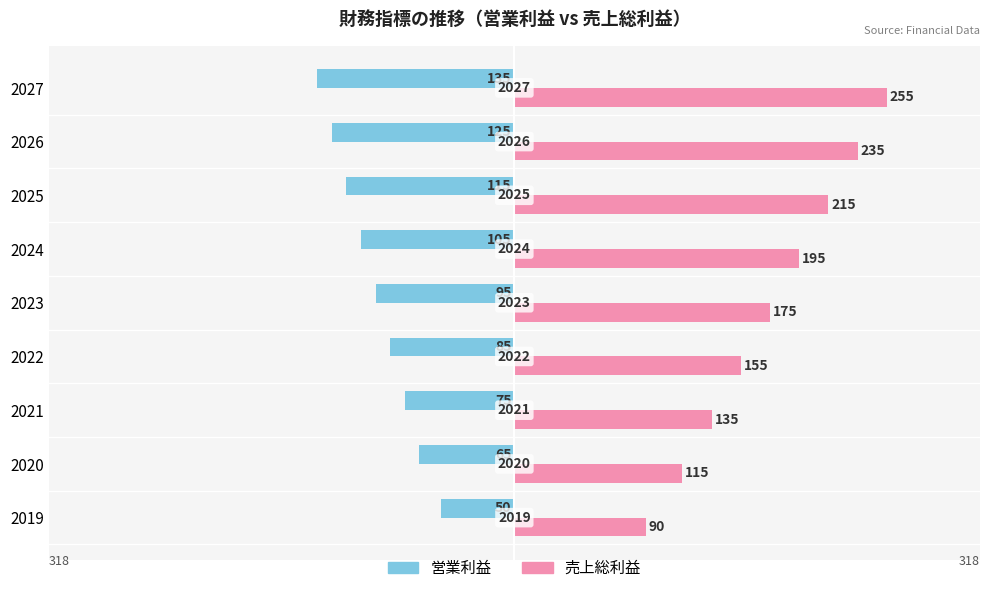

Reading right to left, transcribe all the data shown in this chart.

営業利益: -135	-125	-115	-105	-95	-85	-75	-65	-50
売上総利益: 255	235	215	195	175	155	135	115	90